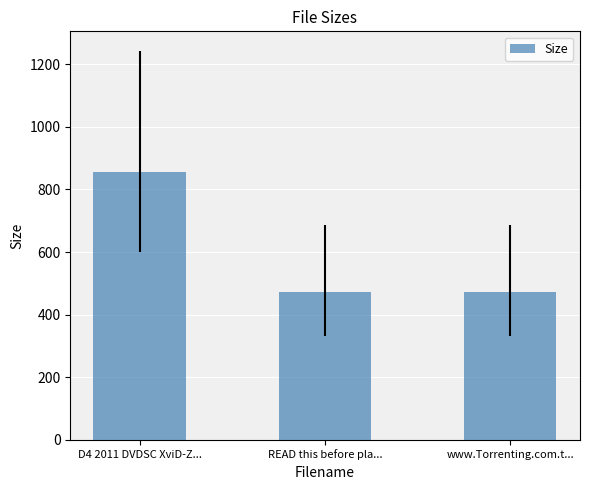

What is the difference between the maximum and minimum values?

384.1